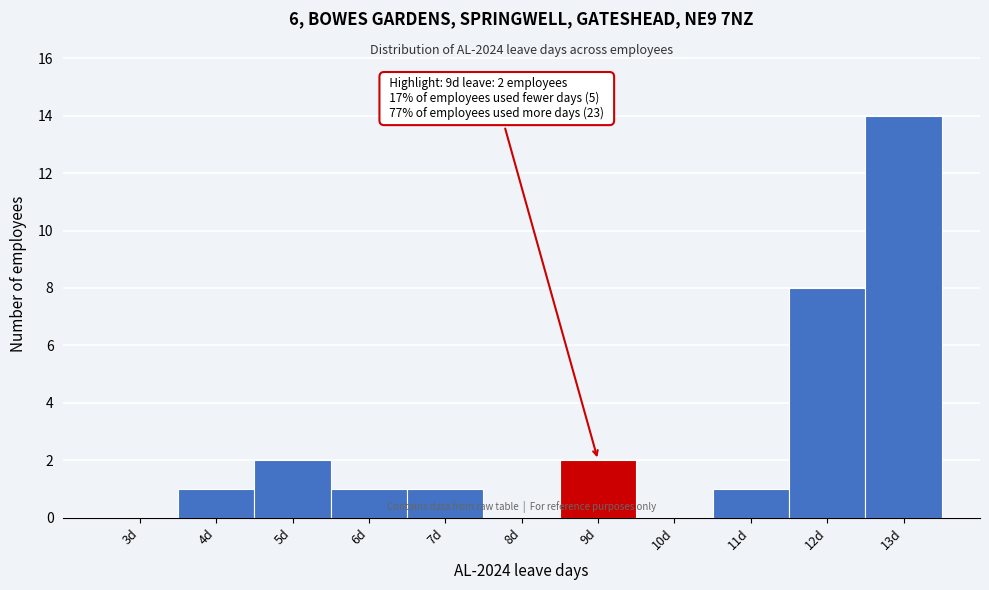

Reading left to right, list all the values displayed in this chart.

3d=0	4d=1	5d=2	6d=1	7d=1	8d=0	9d=2	10d=0	11d=1	12d=8	13d=14